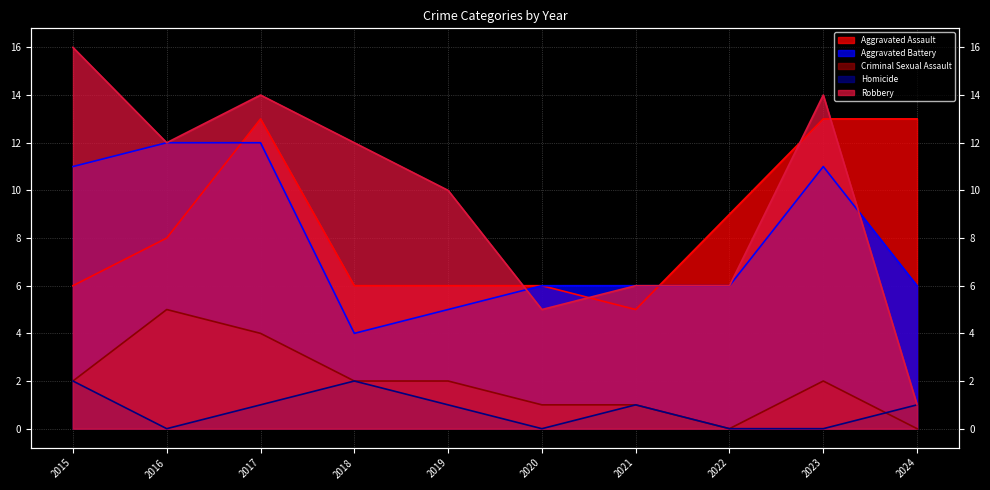

How many lines are shown in the chart?

5